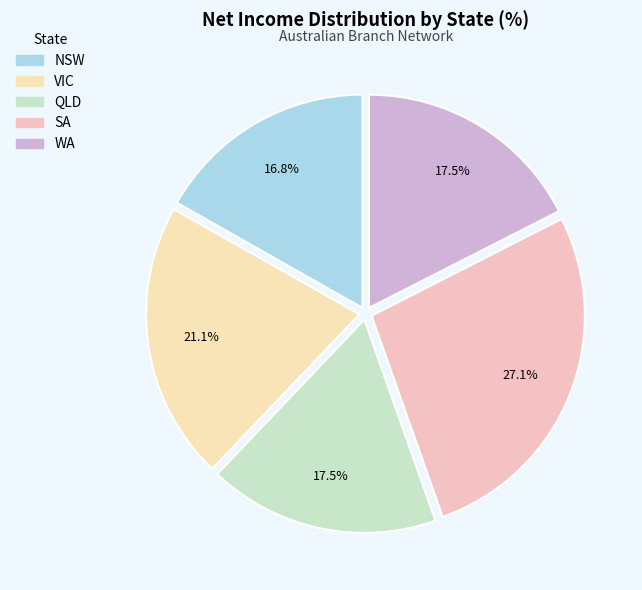

How many segments does this pie chart have?

5